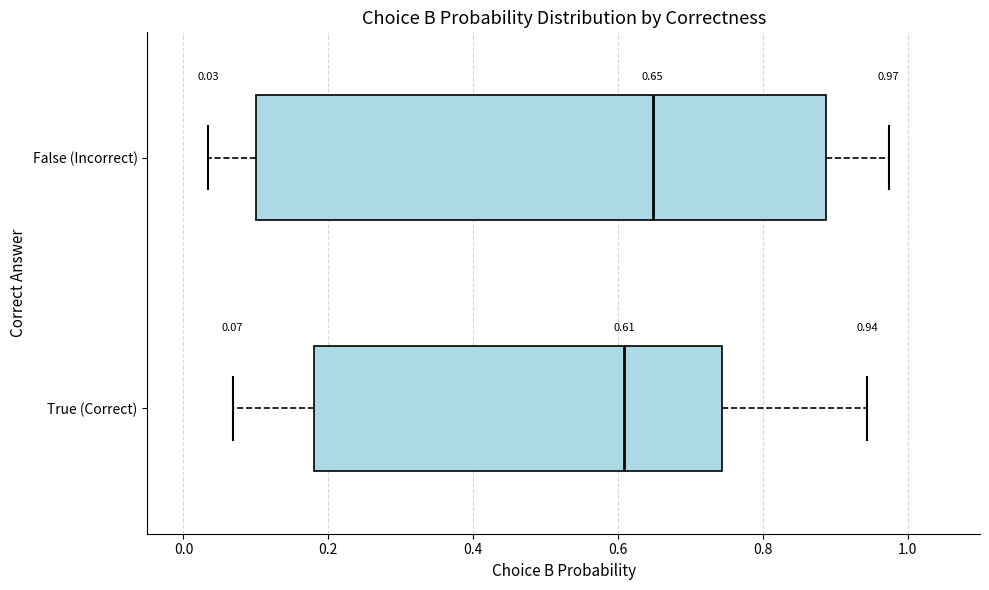

Which box is the widest, from its left edge to its right edge?

False (Incorrect)